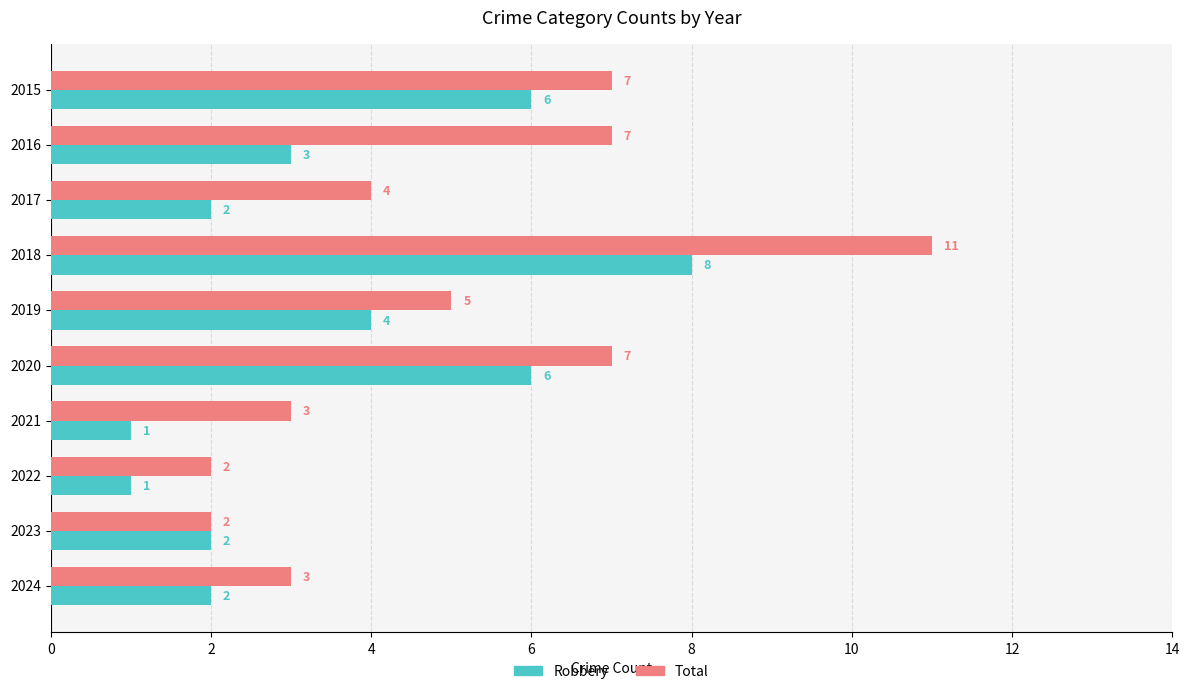

At which category is the sum across all series the highest?

2018